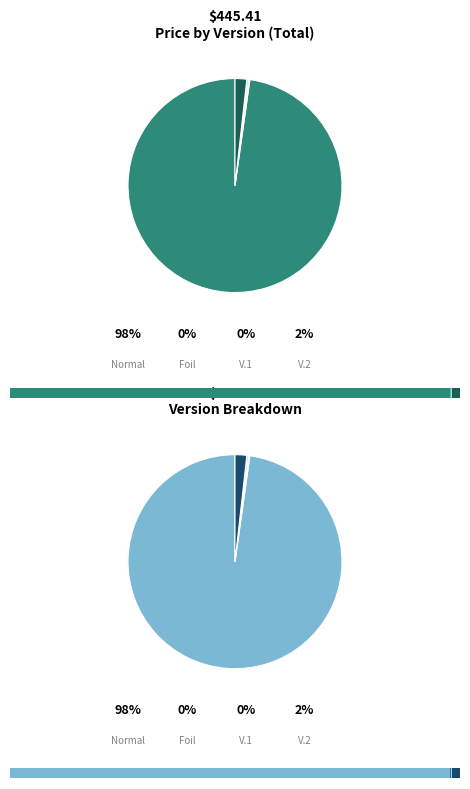

Is it true that V.1 is 0% of the pie?

True